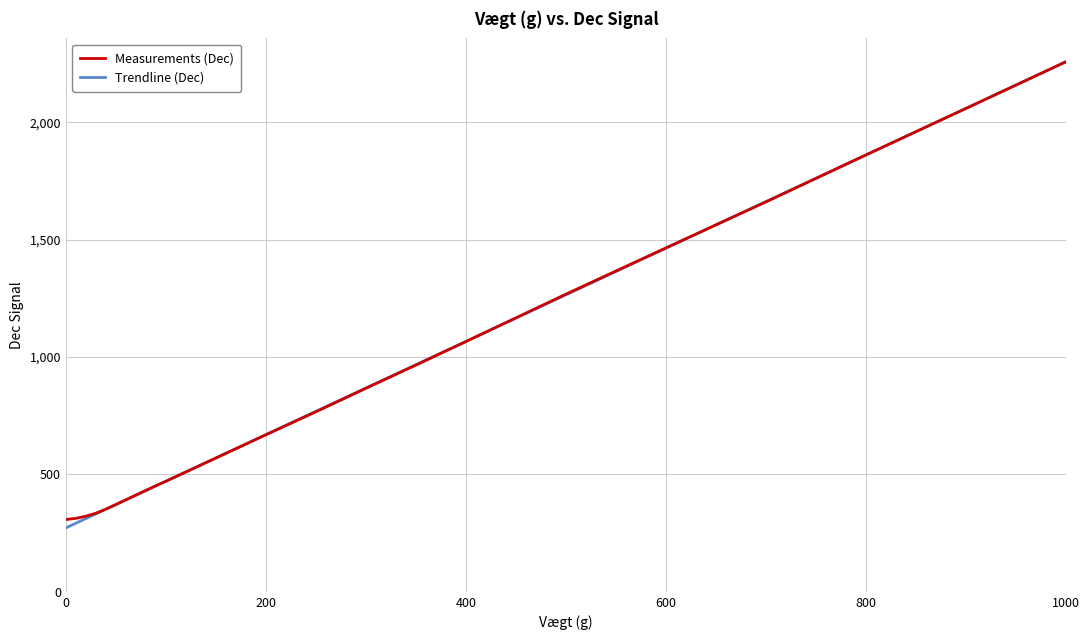

What is the sum of all Measurements (Dec) values?

19638.0